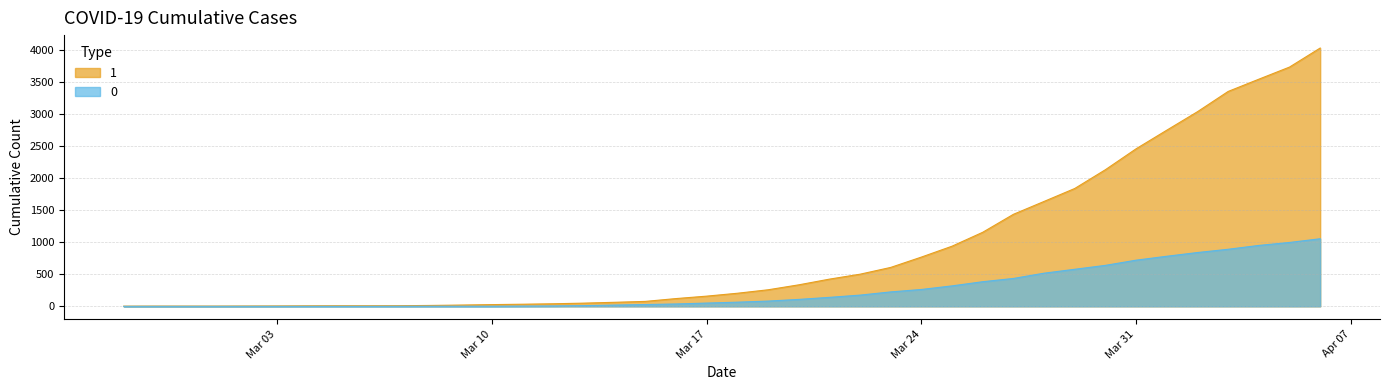

List the series in order of their overall mean, lowest first.

0, 1